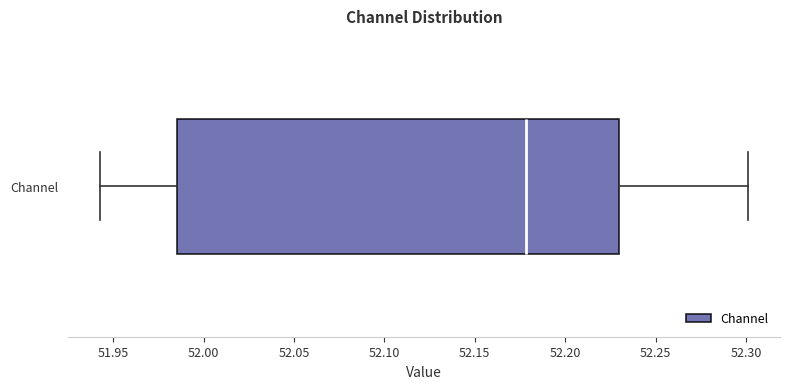

Where is the right edge of the box for Channel on the x-axis? The values are not printed on the chart, so give them approximately, as read against the axis.

52.230